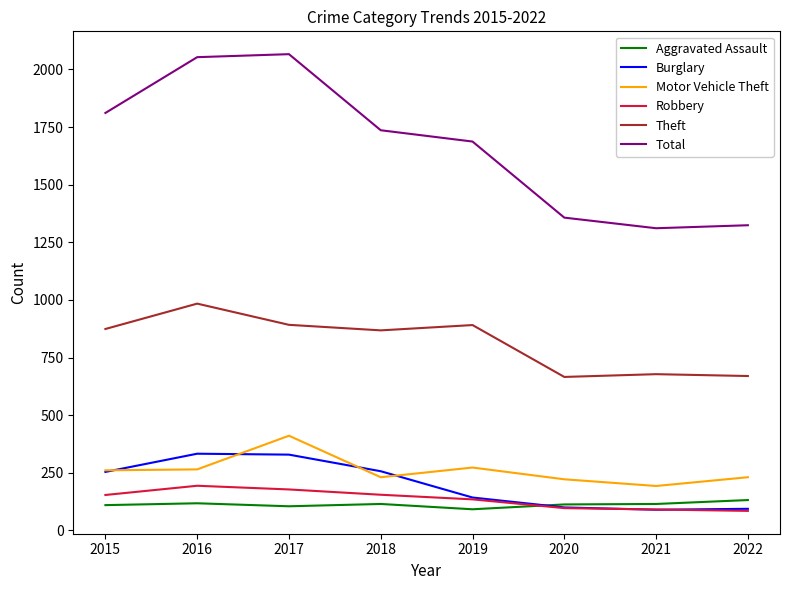

Rank the series at 2016 from lowest to highest value.

Aggravated Assault, Robbery, Motor Vehicle Theft, Burglary, Theft, Total